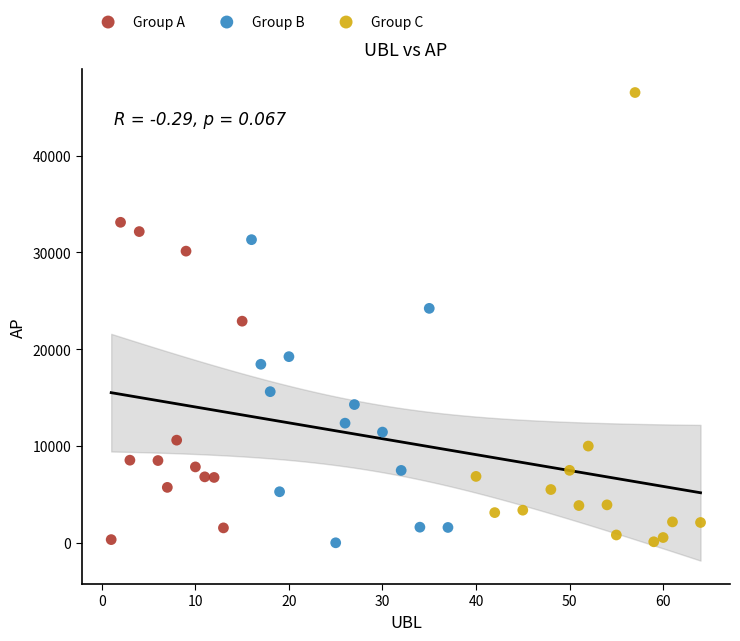

Which series reaches the maximum Y coordinate?

Group C